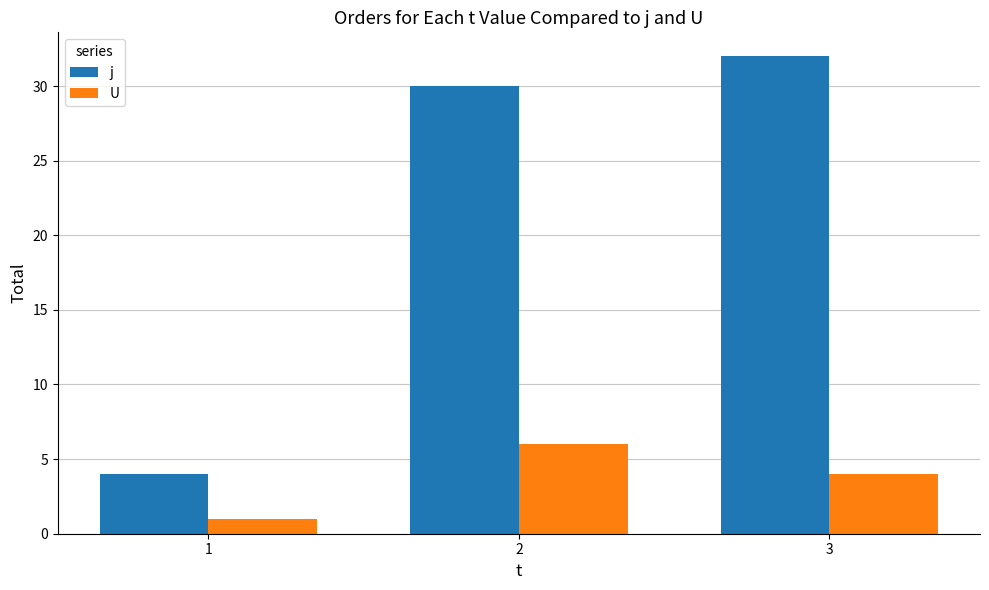

Does the chart contain any negative values?

No